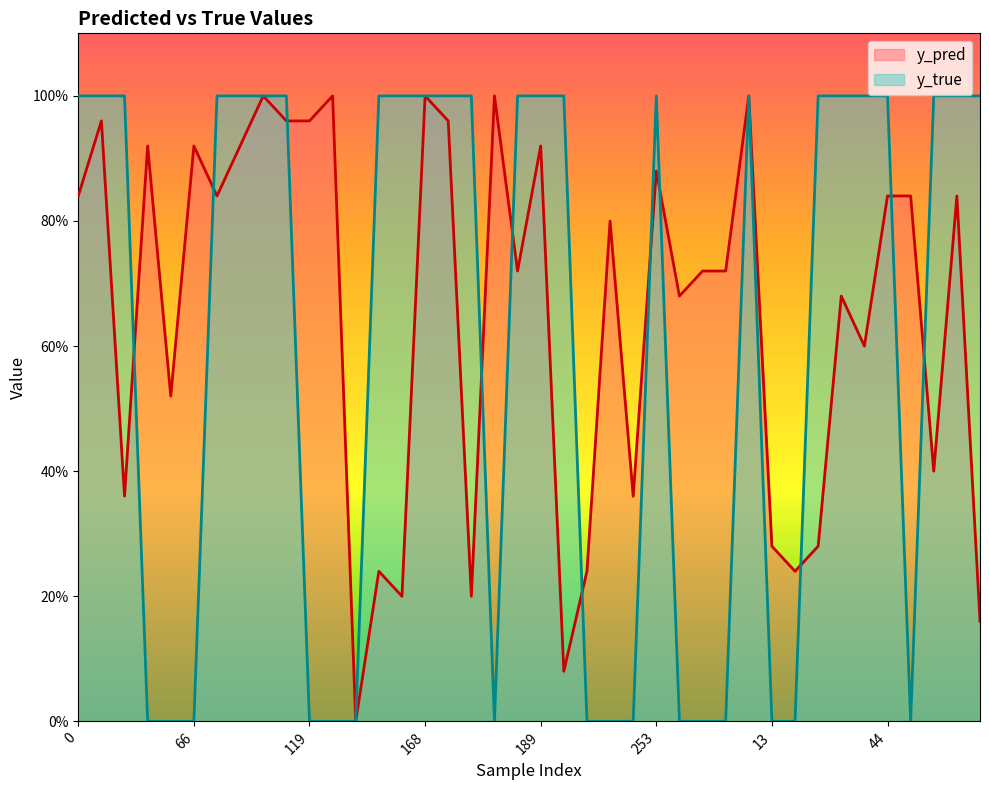

Which series changed the most between 119 and 33?

y_true